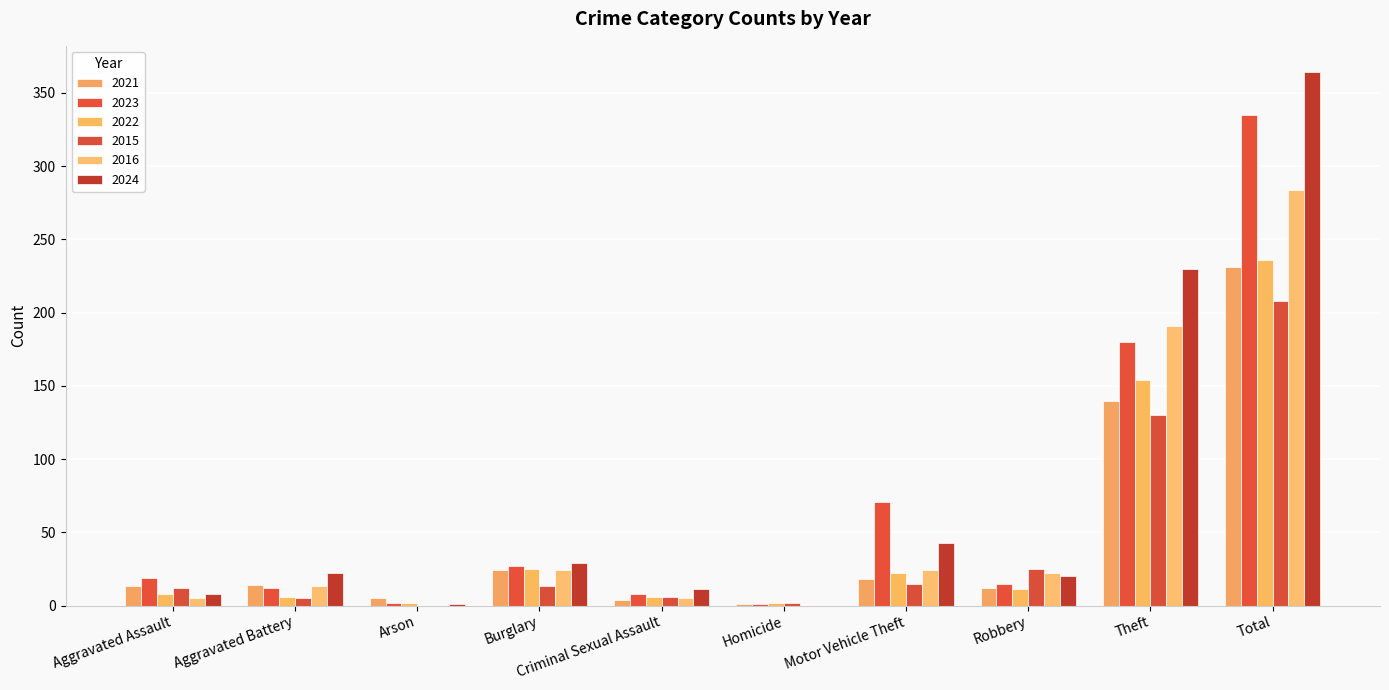

How many groups of bars are there?

10